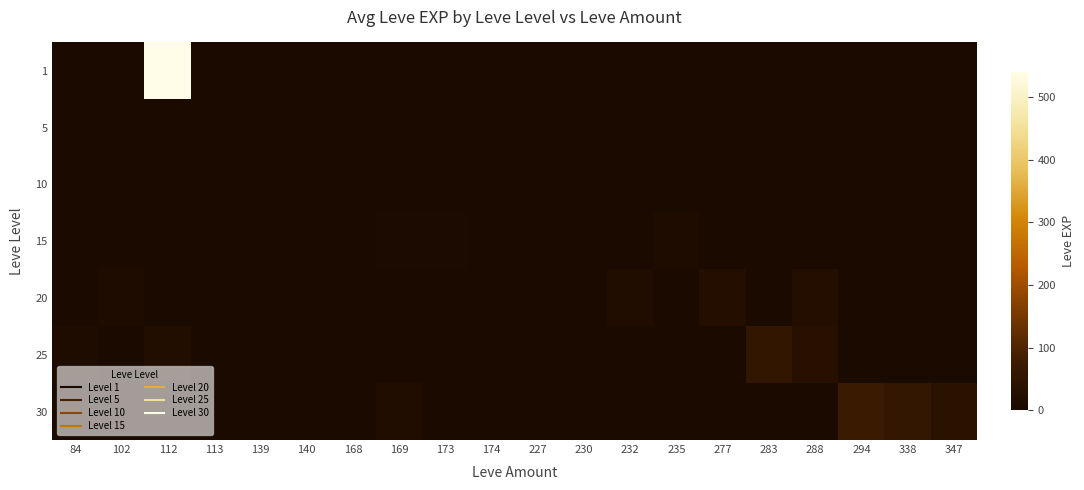

How many categories are shown in the chart?

20